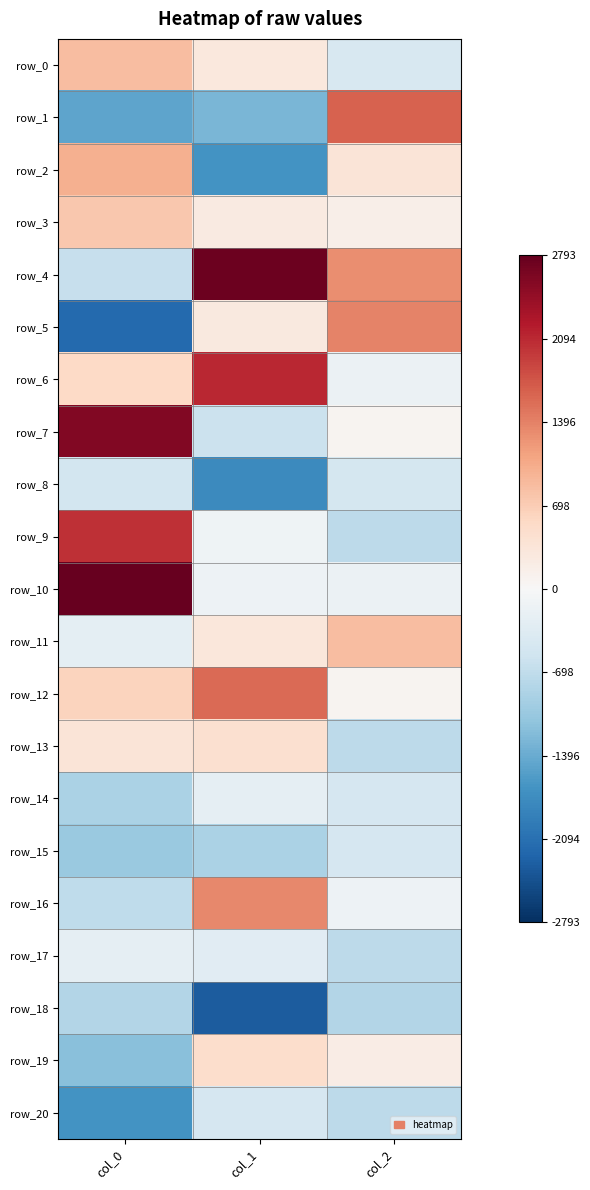

True or false: row_14 has a value of -688.8 at col_2.

False